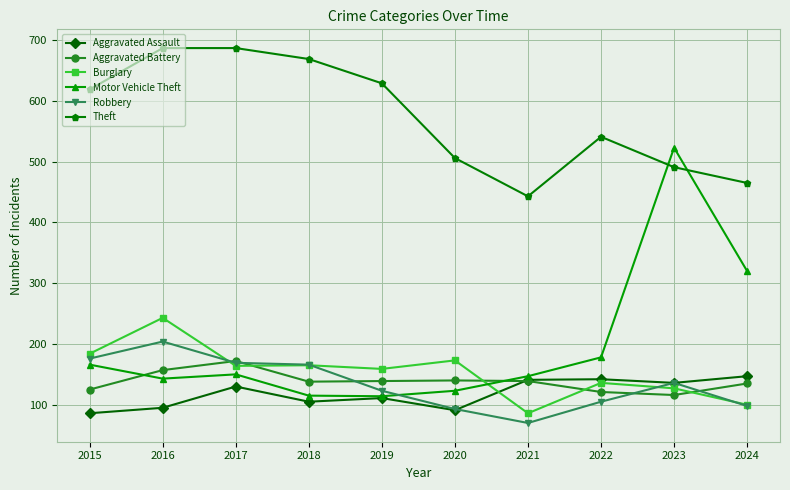

What is the value of the Motor Vehicle Theft point at the 4th from the left?

115